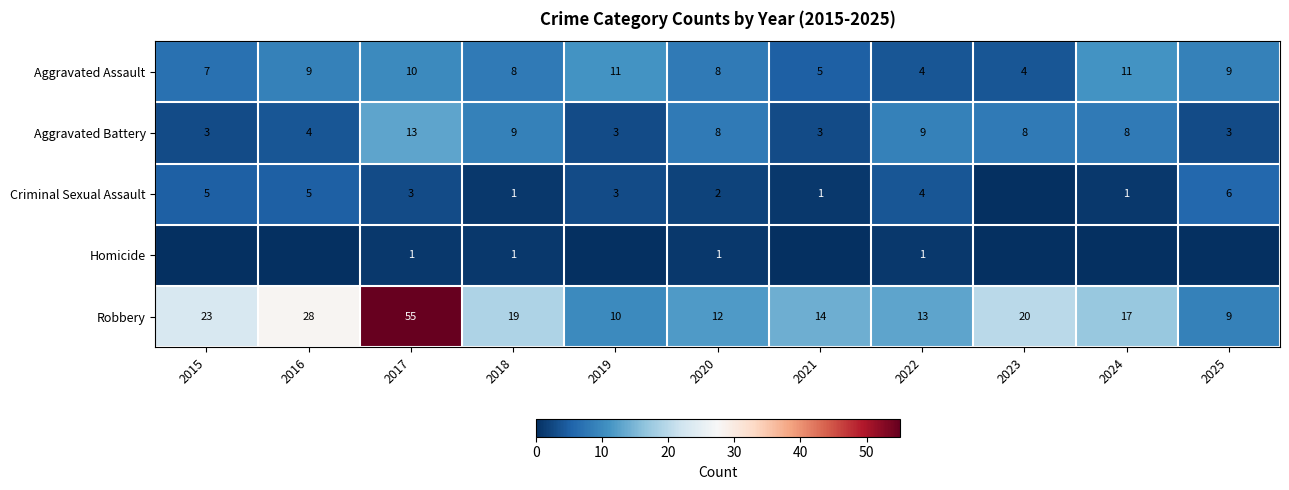

Is it true that Criminal Sexual Assault equals 5 at 2016?

True